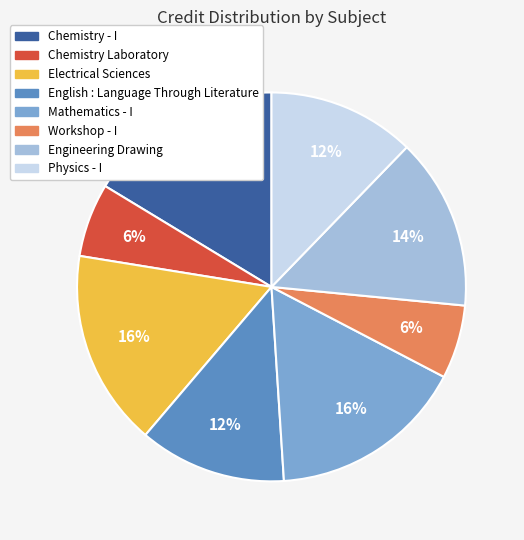

To the nearest percent, what portion does Chemistry - I represent?

16%